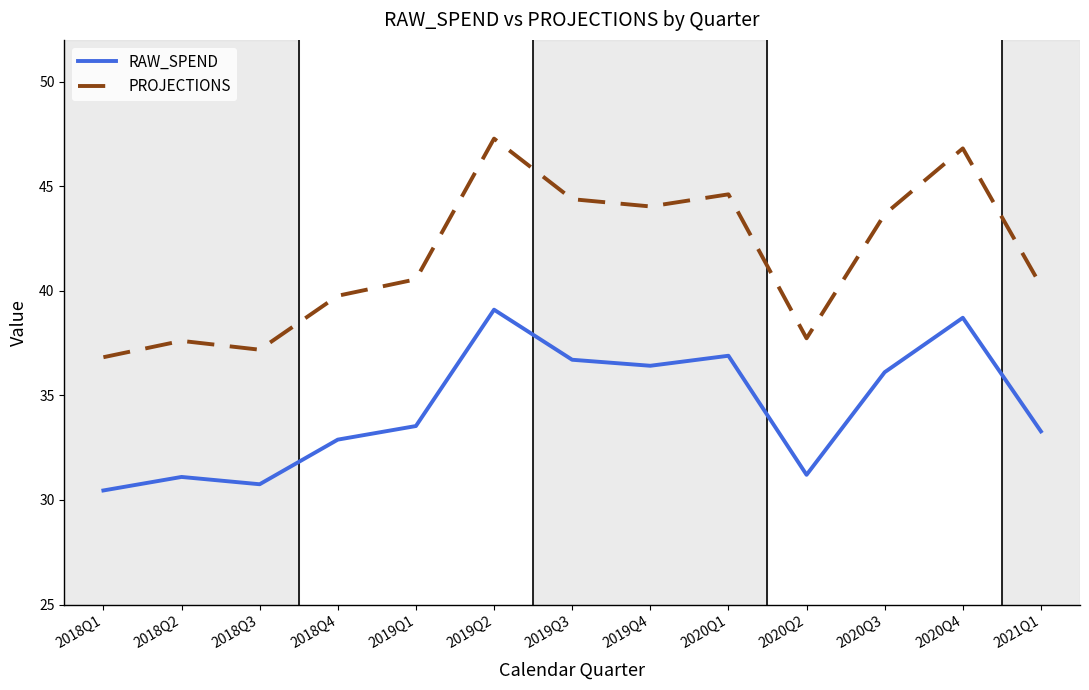

How many categories are shown in the chart?

13